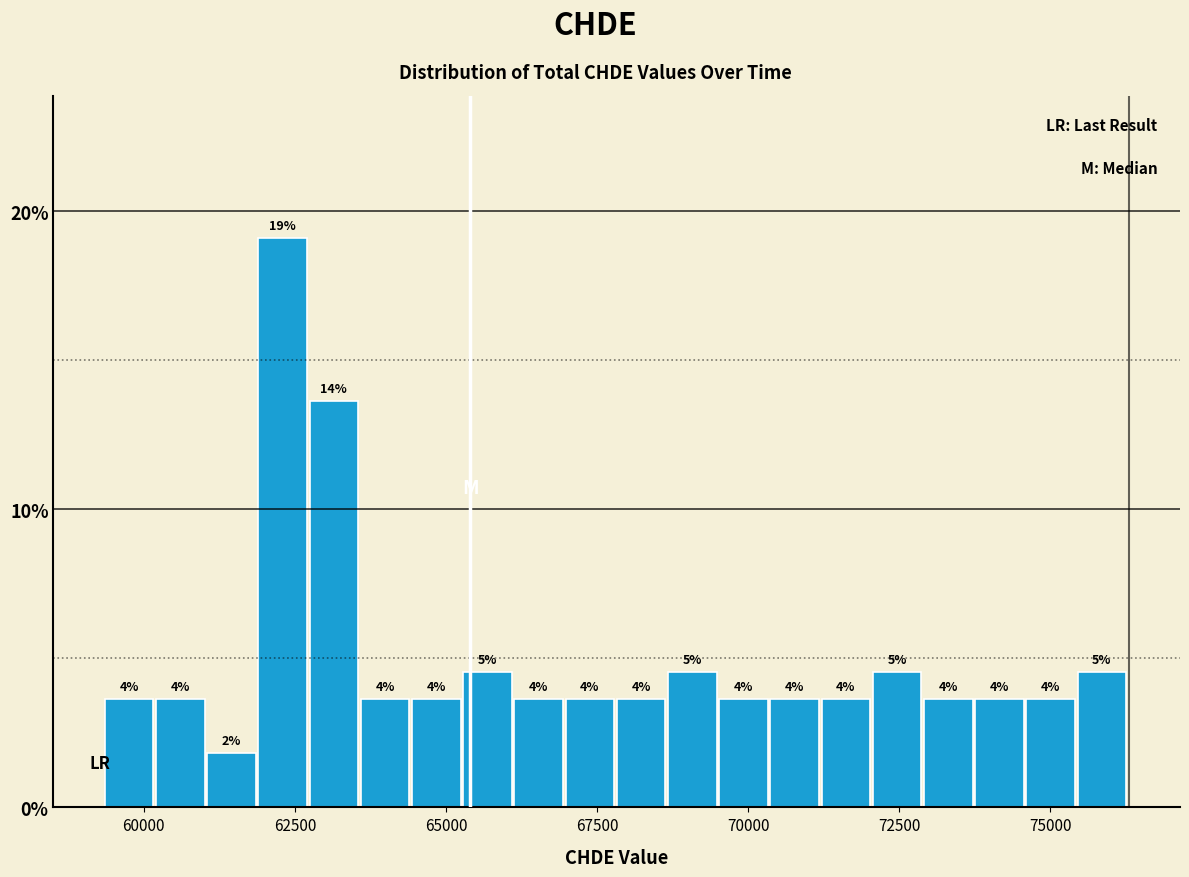

Read against the x-axis, roughly where is the centre of the tallest bar?

62500